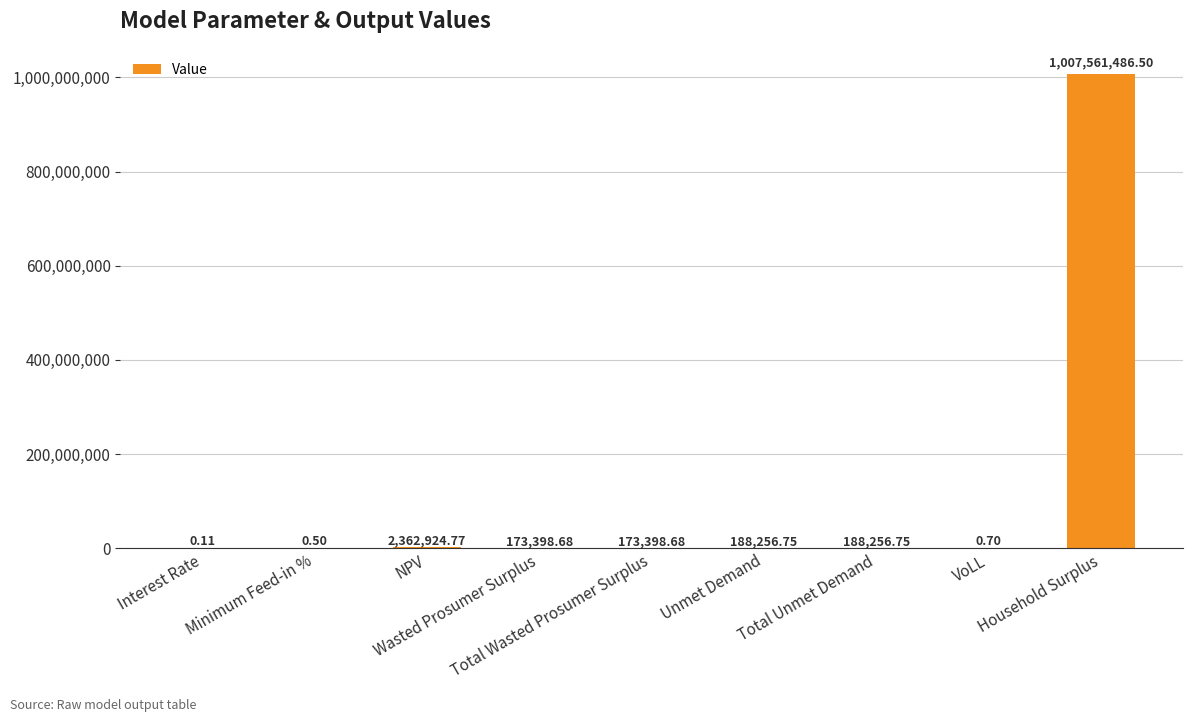

What is the sum of all values?

1010647723.4